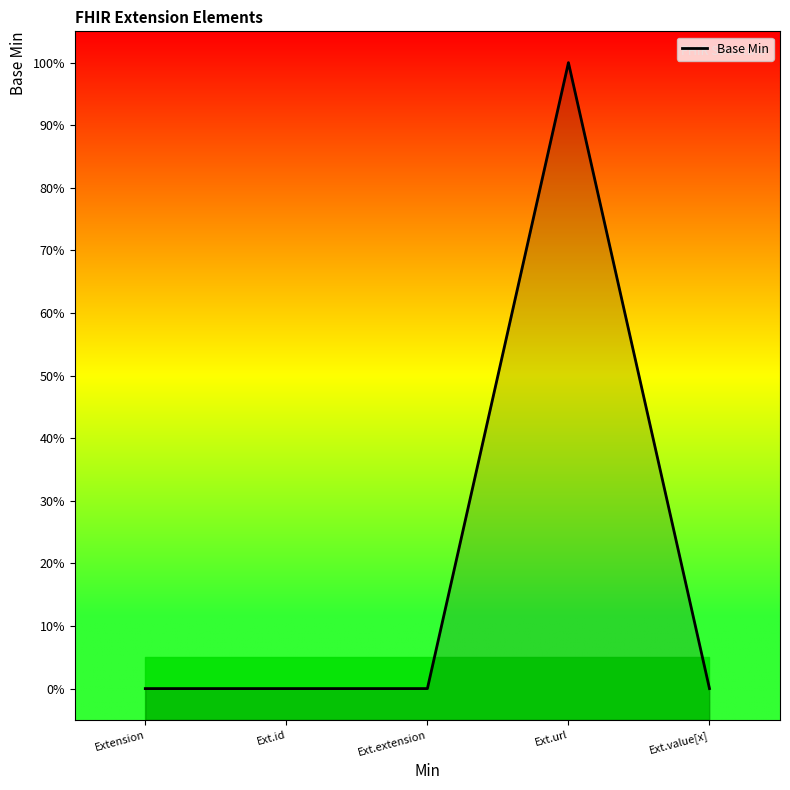

At which category does the chart reach its minimum across all series?

Extension